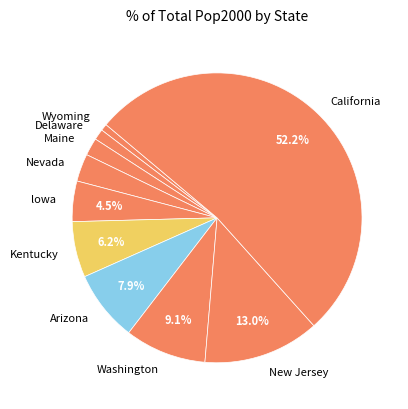

What is the largest slice in the pie chart?

California